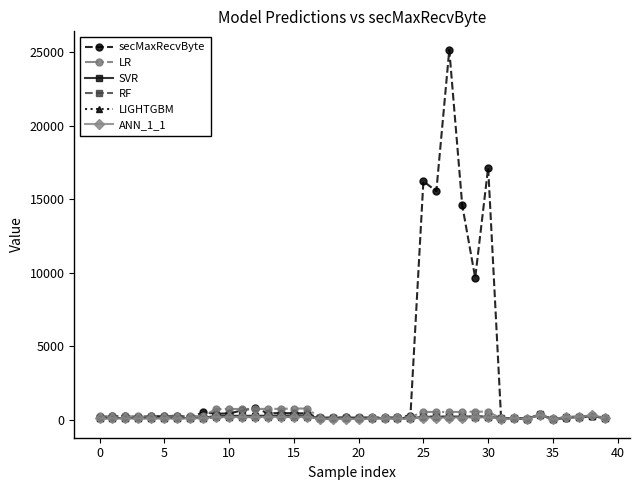

What is the difference between the second highest and second lowest values in the LR series?

698.2